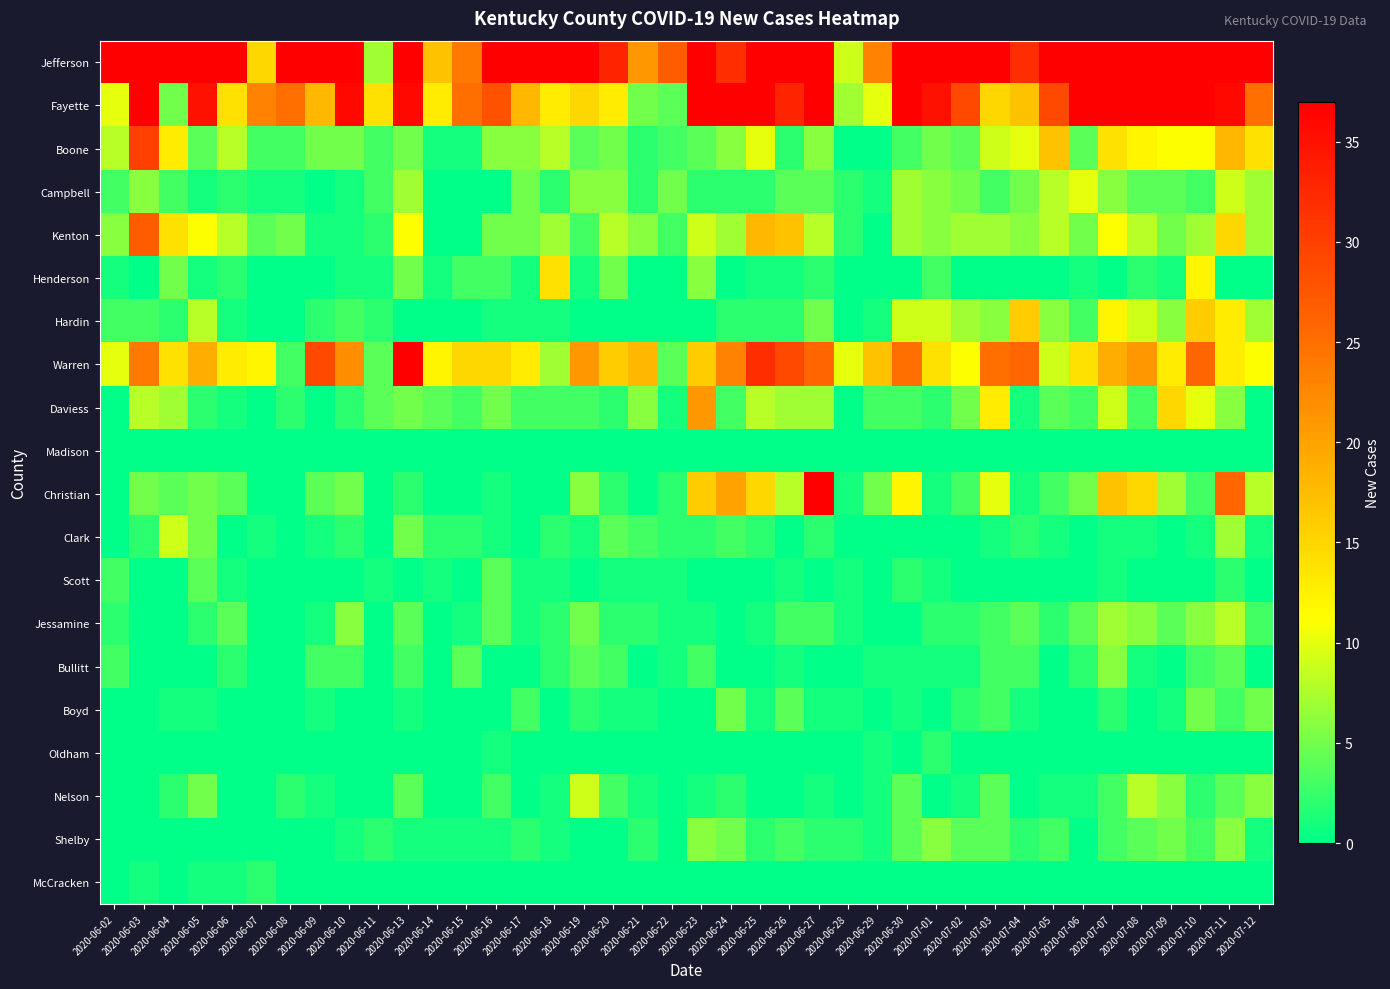

At how many categories does at least one series exceed 162?

1